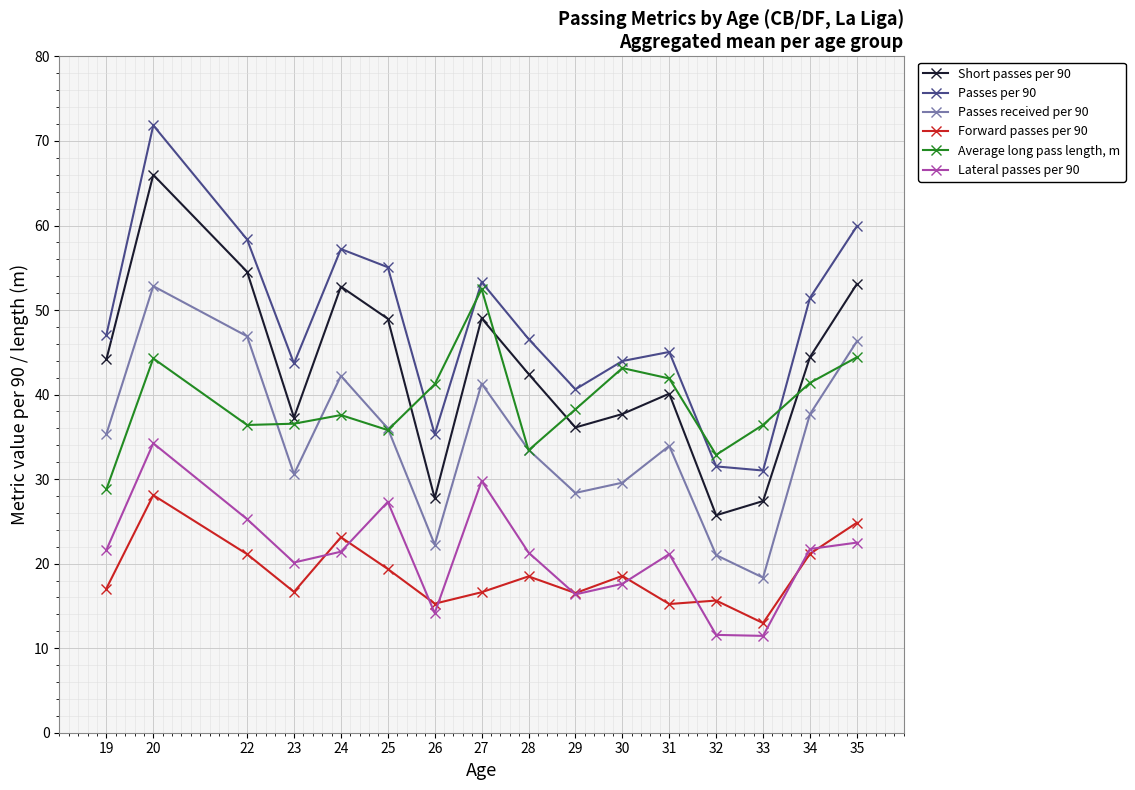

What is the smallest value displayed?

11.5